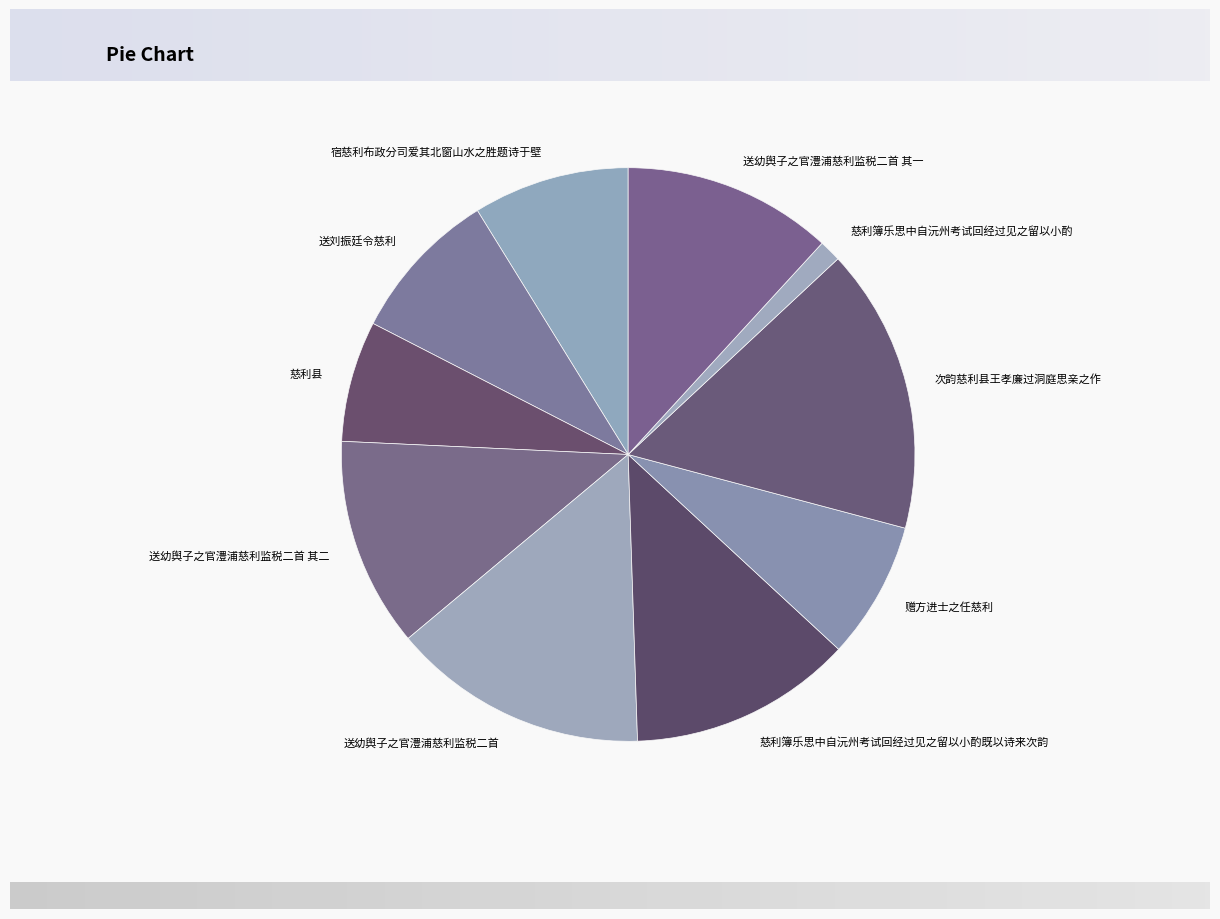

Does any single category account for the majority?

No